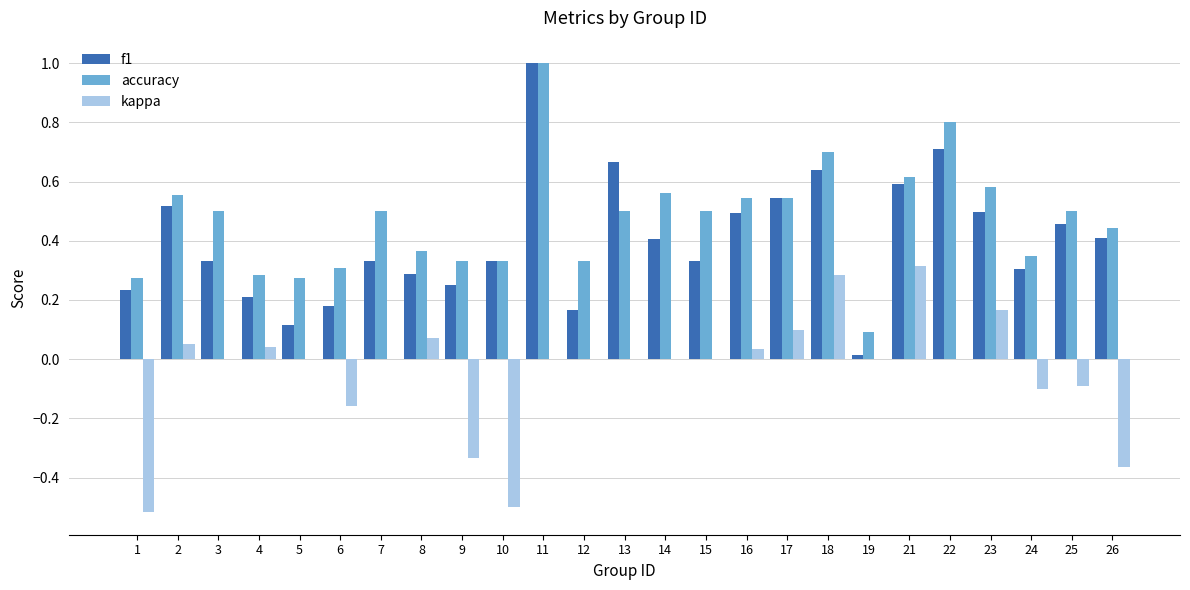

Between 25 and 26, which series saw the biggest shift?

kappa